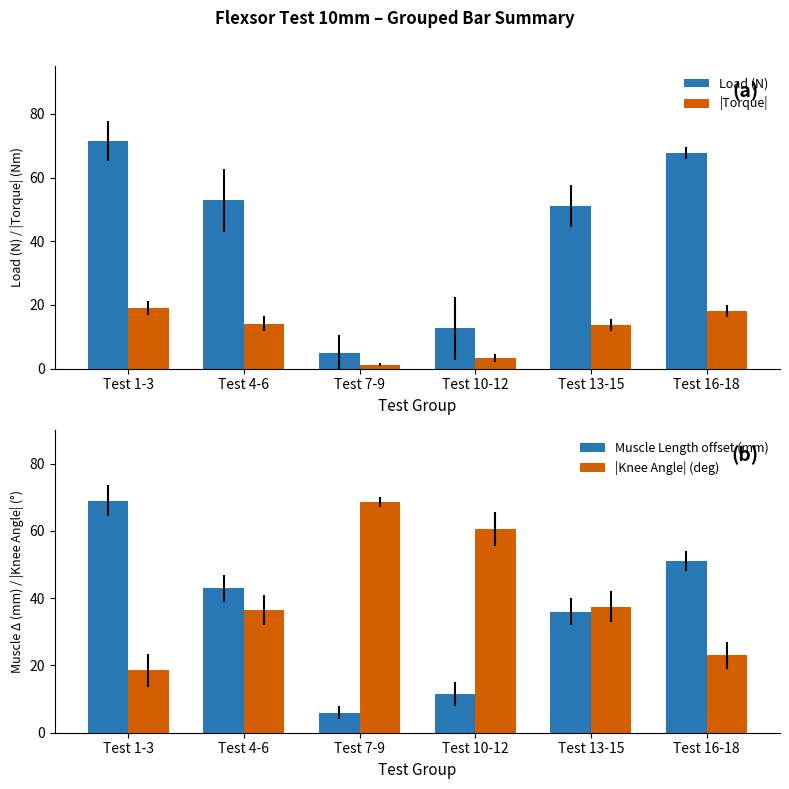

How many values in the |Knee Angle| (deg) series are below 37?

3